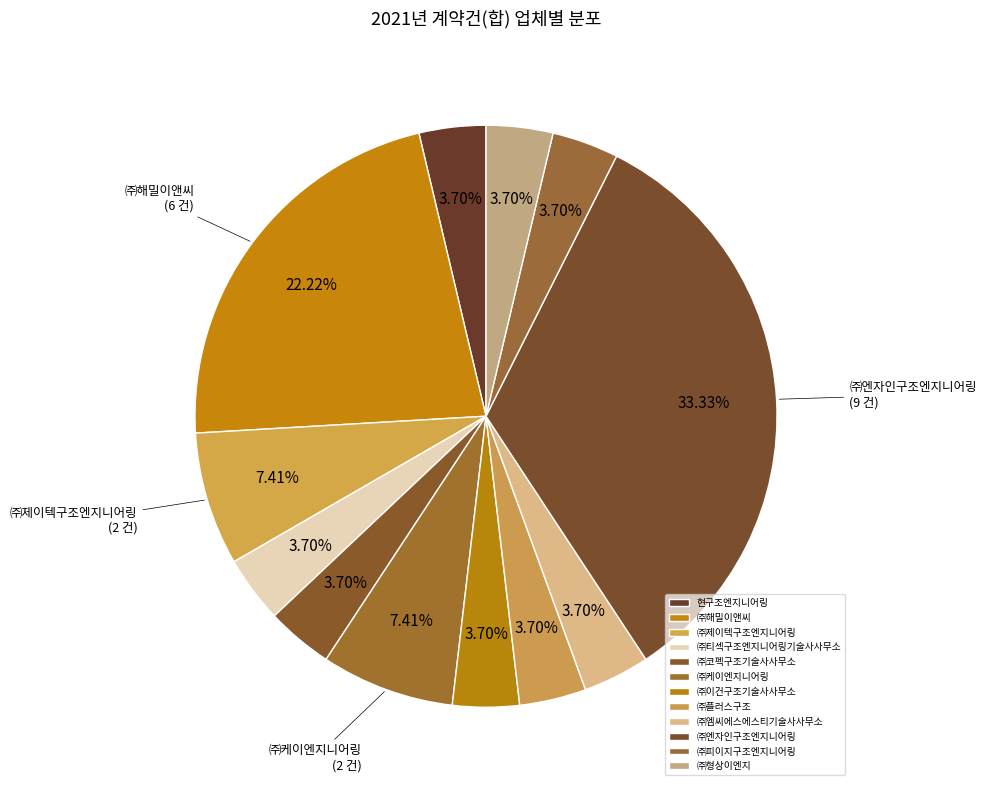

How many slices are in this pie chart?

12